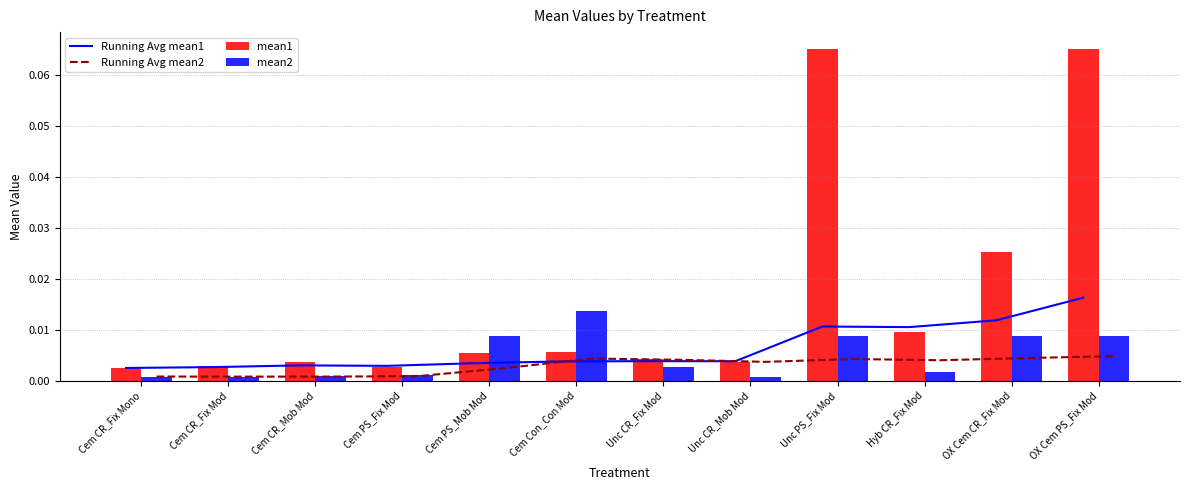

What are all the series names shown in the legend?

Running Avg mean1, Running Avg mean2, mean1, mean2